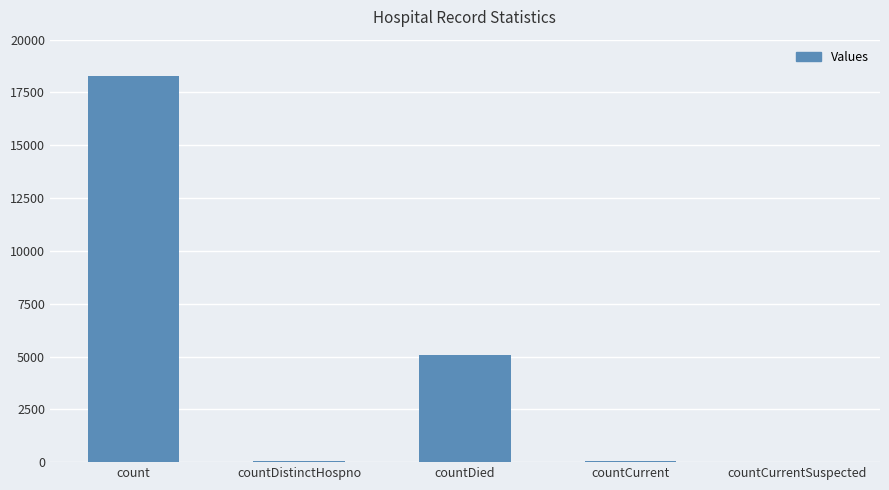

Are the bars horizontal?

No